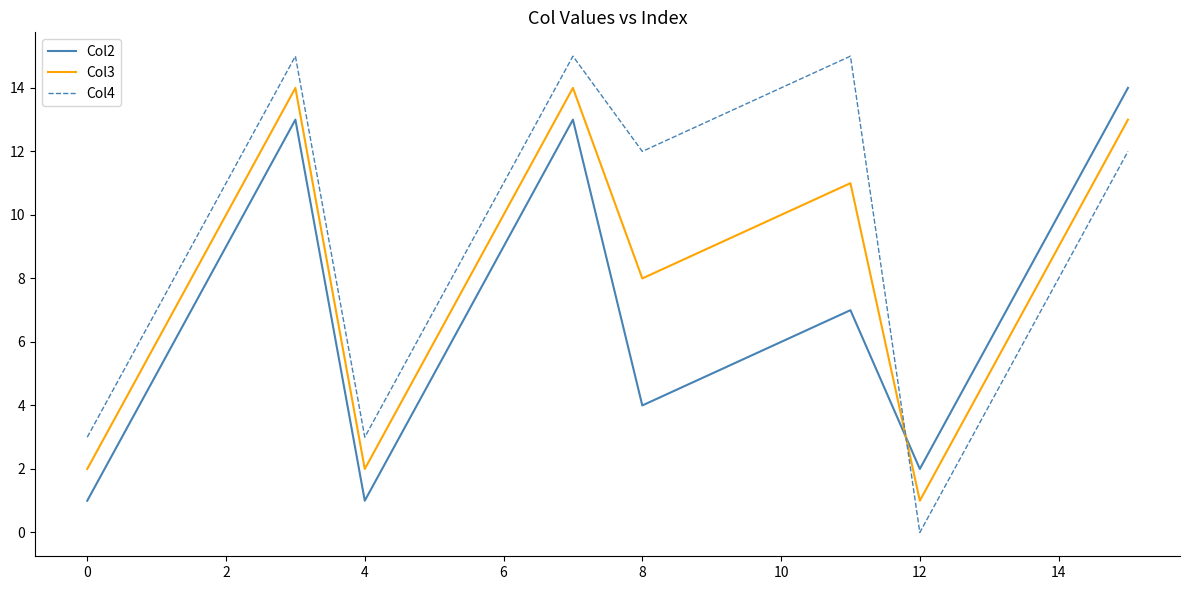

Rank the series by their average value, from highest to lowest.

Col4, Col3, Col2